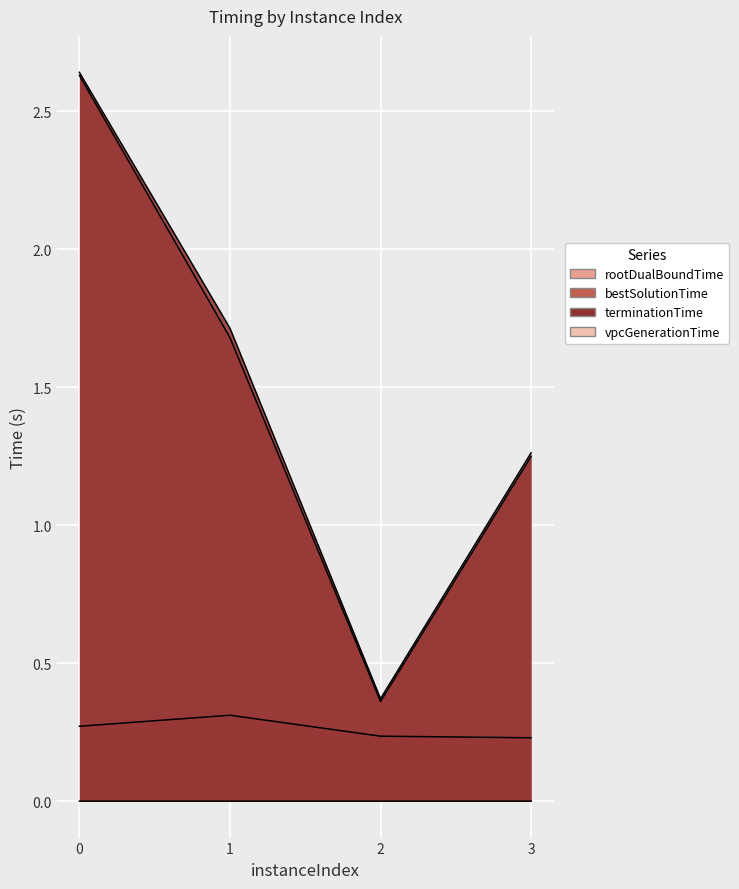

What is the minimum value for rootDualBoundTime?

0.2